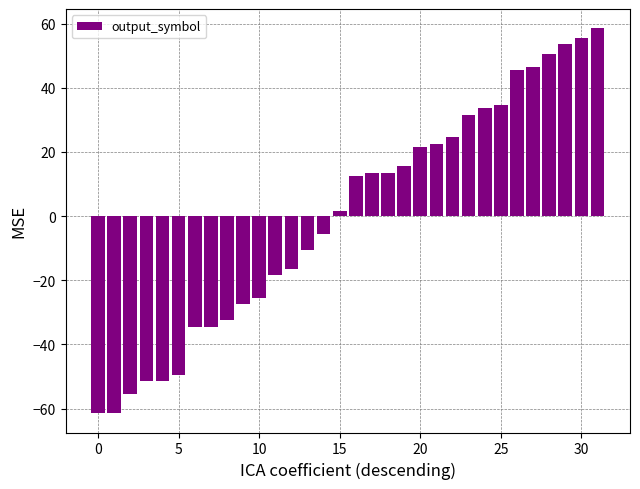

What is the difference between the second highest and minimum values?

117.0